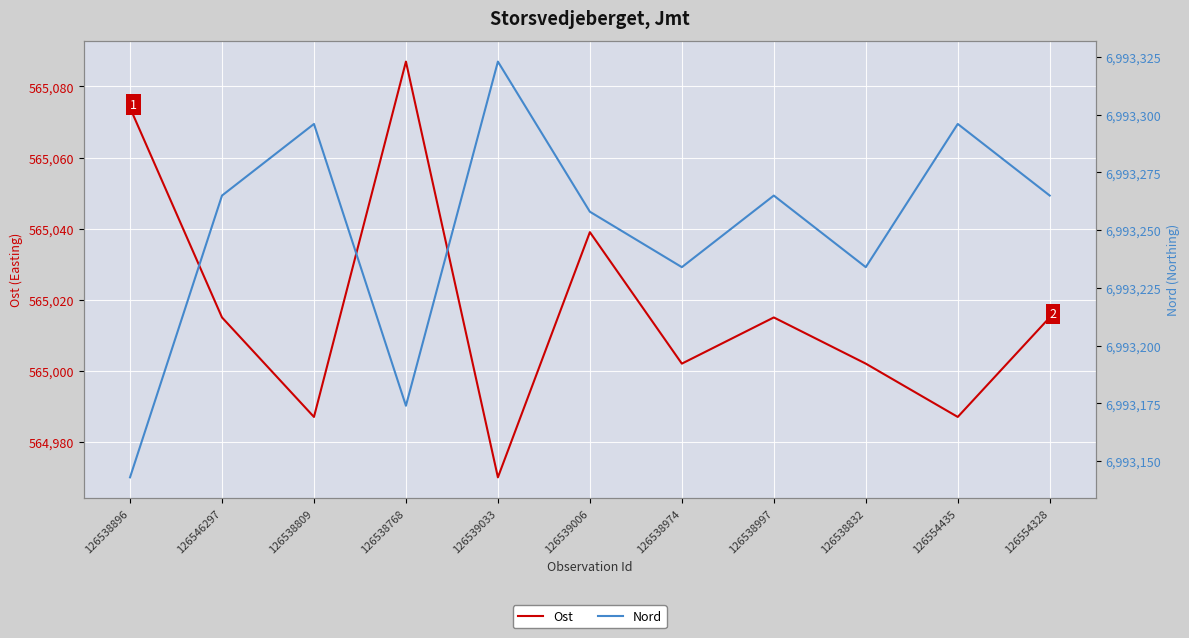

What is the sum of all Nord values?

76925753